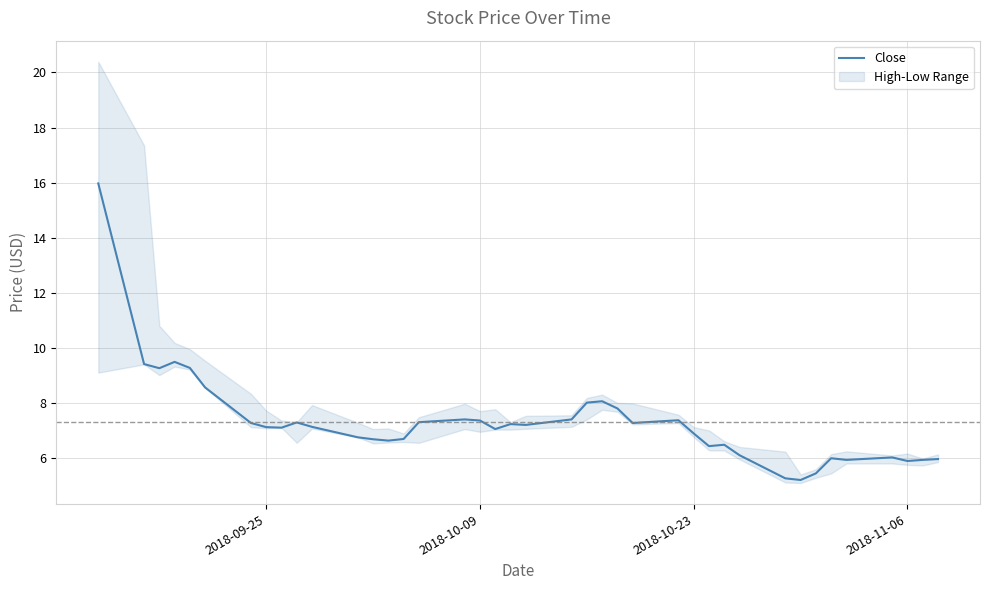

How many values are below 7?

17